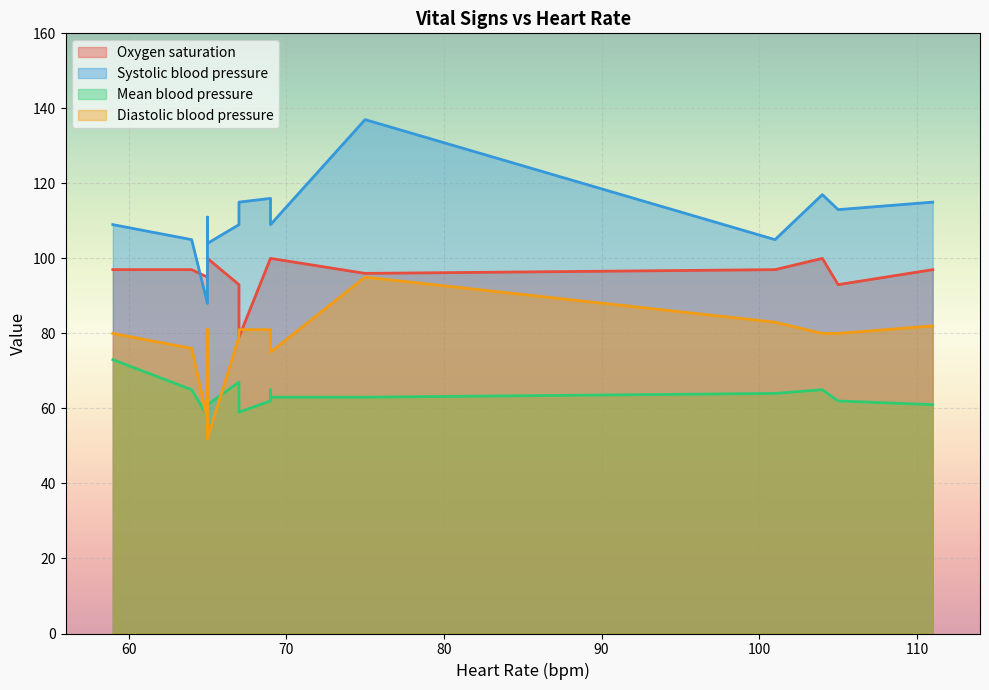

Which series has the widest spread of values?

Systolic blood pressure